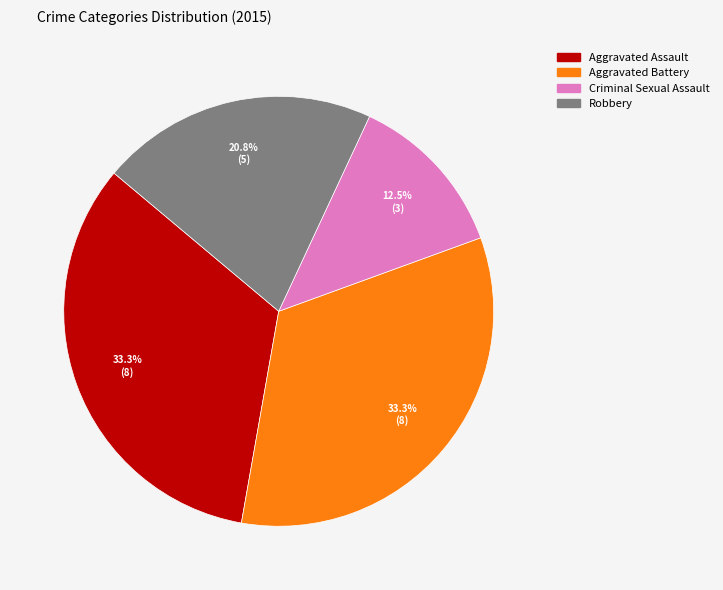

To the nearest percent, what percentage of the pie is Aggravated Battery?

33%